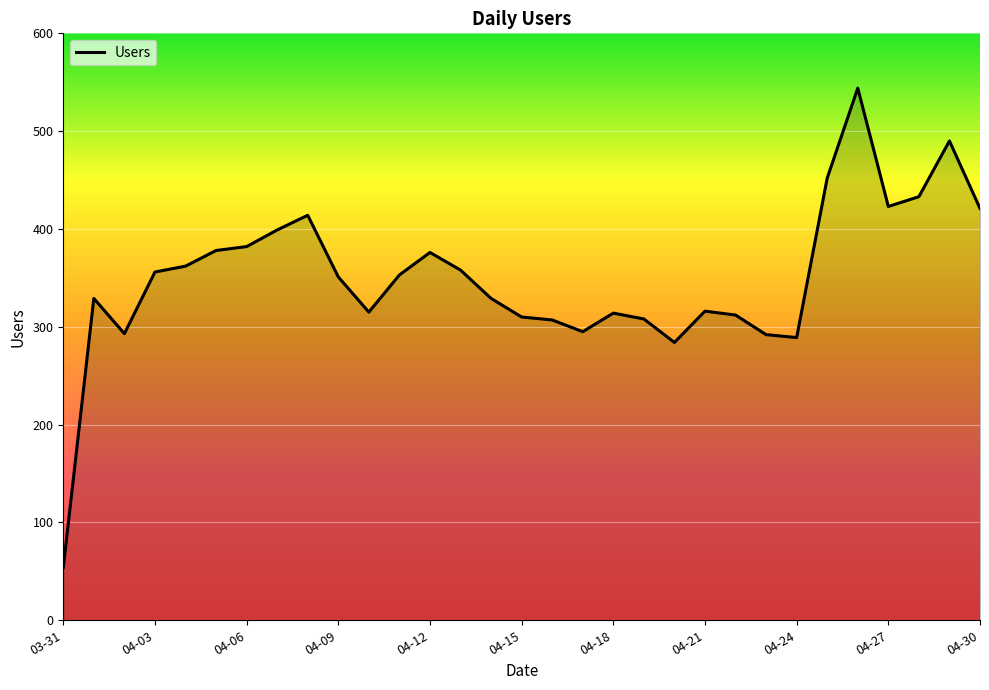

True or false: there are more than 1 points higher than both neighbors.

True